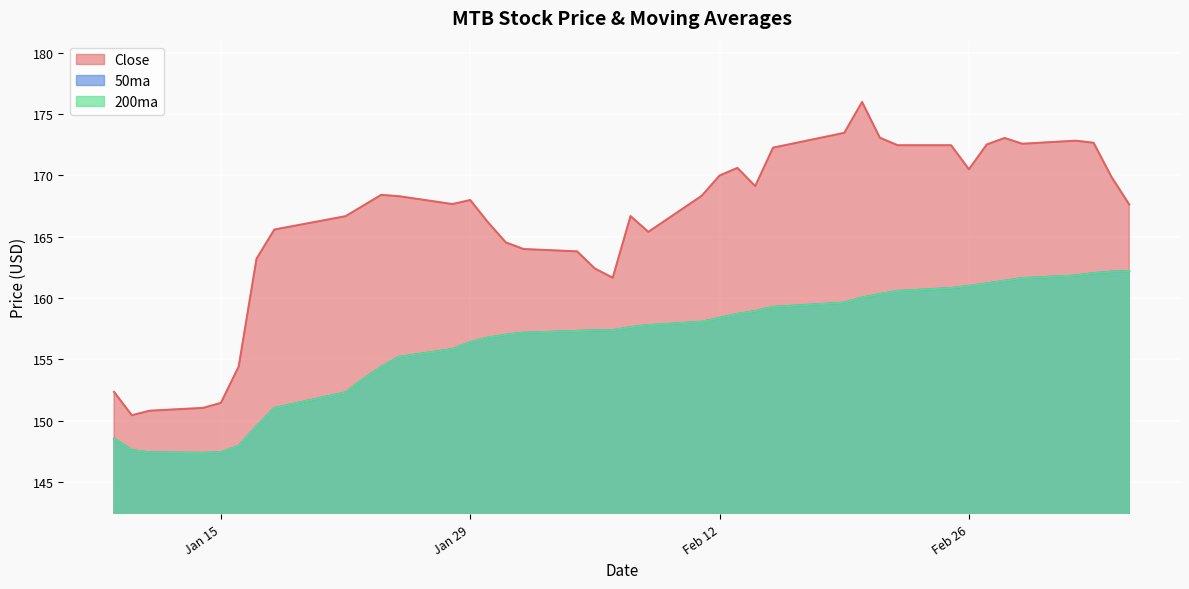

What is the label of the 26th point from the right?

2019-01-30